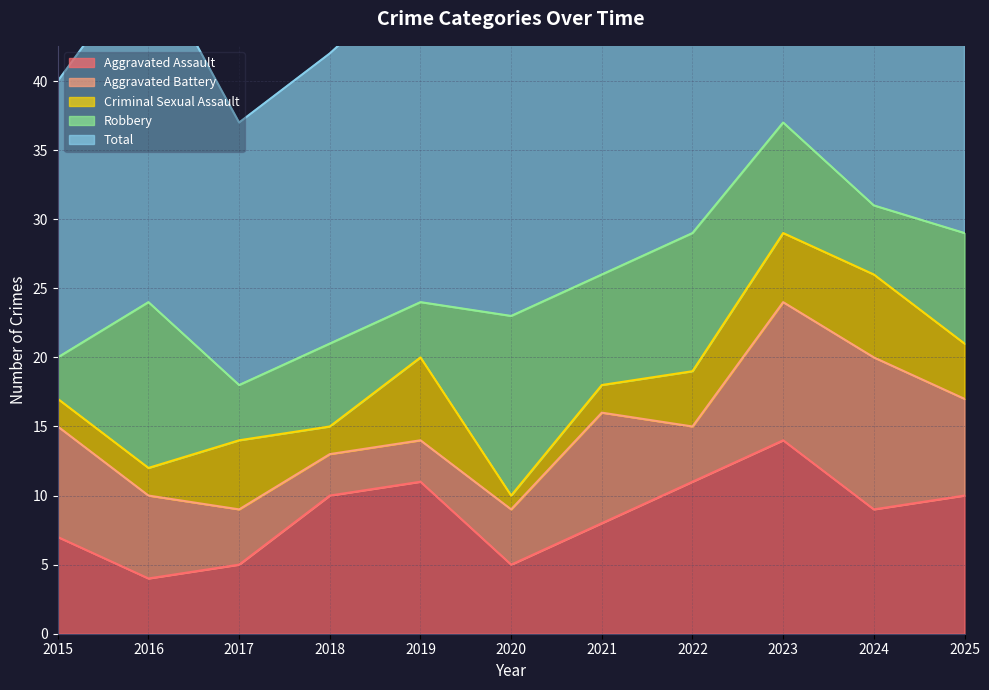

What is the difference between the second highest and second lowest values in the Total series?

11